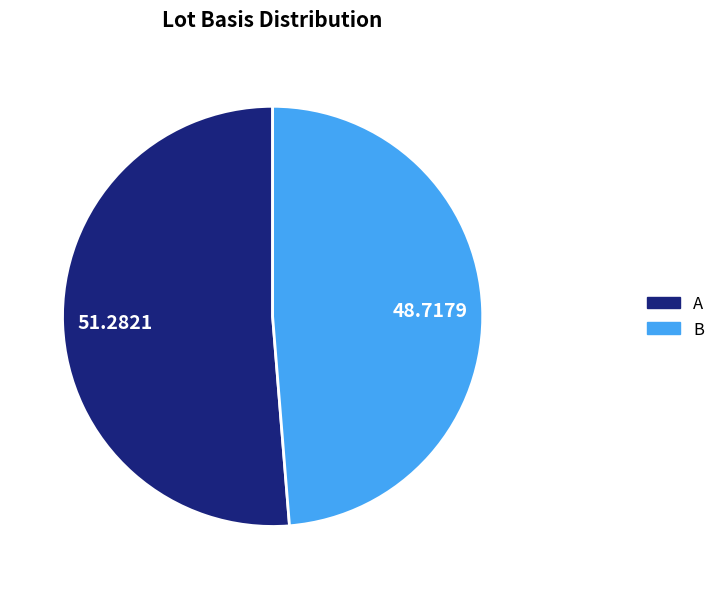

Is the sum of A and B greater than half?

Yes